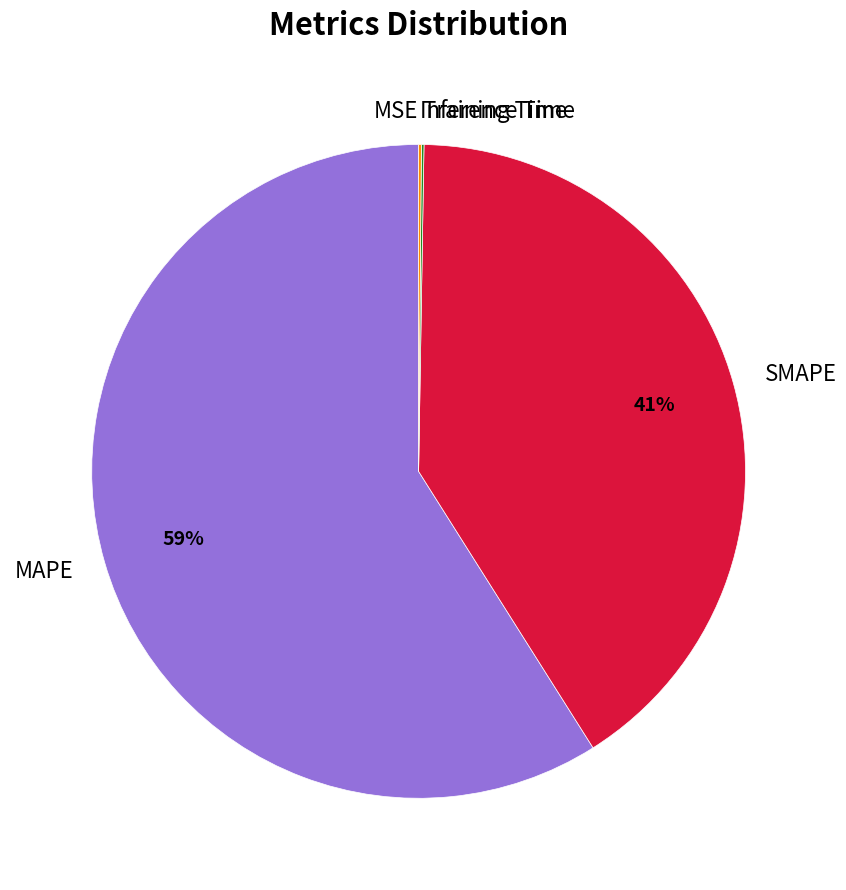

Which category accounts for the majority?

MAPE